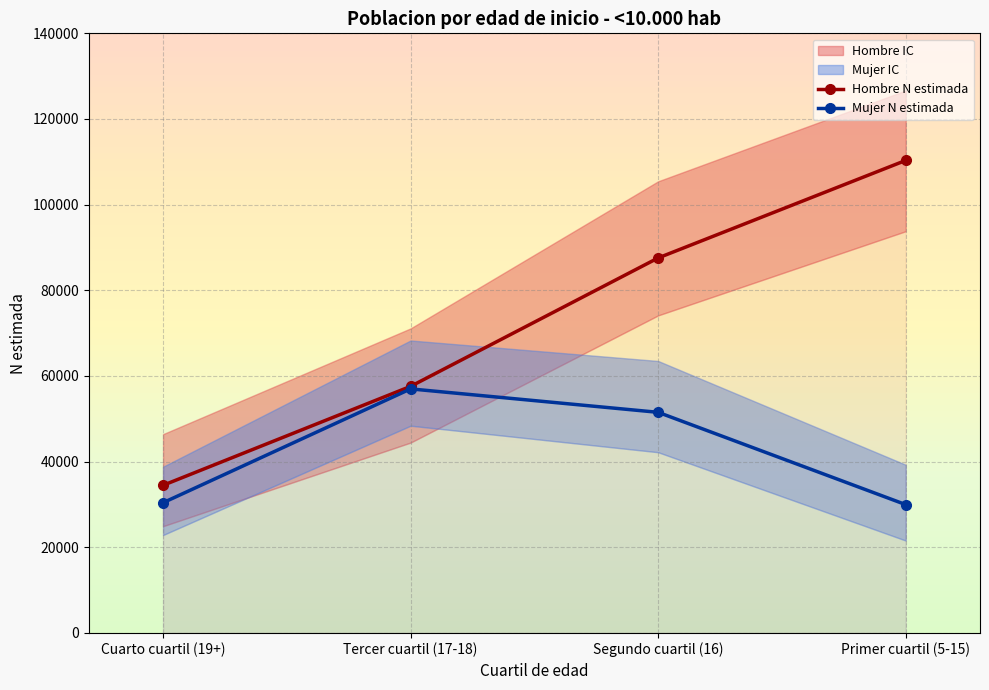

Reading right to left, what are all the values shown in this chart?

Hombre N estimada: 110328	87561	57576	34476
Mujer N estimada: 29969	51517	56987	30410